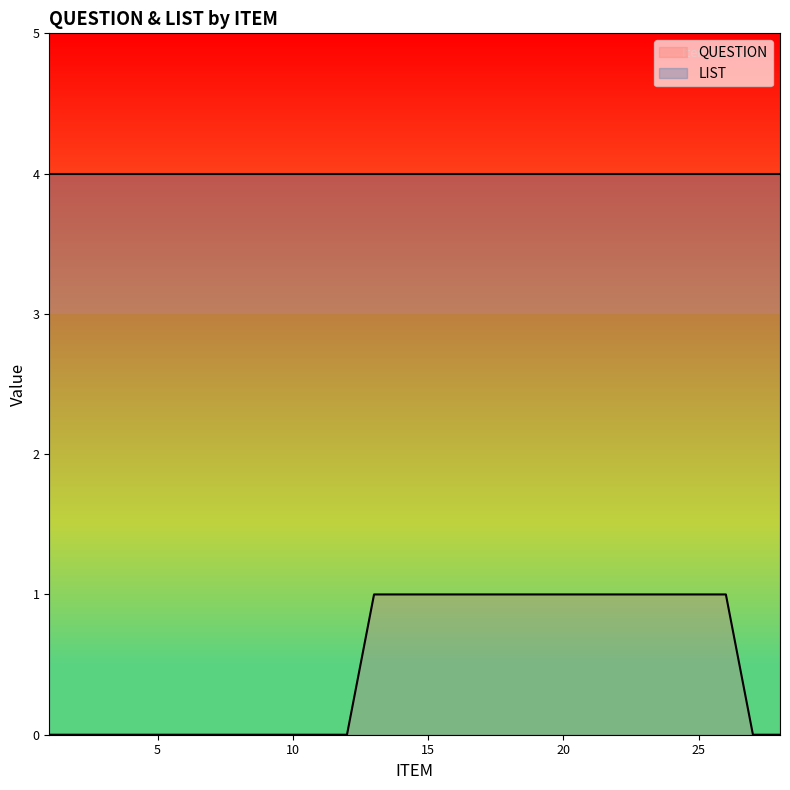

At which category does the chart reach its minimum across all series?

1